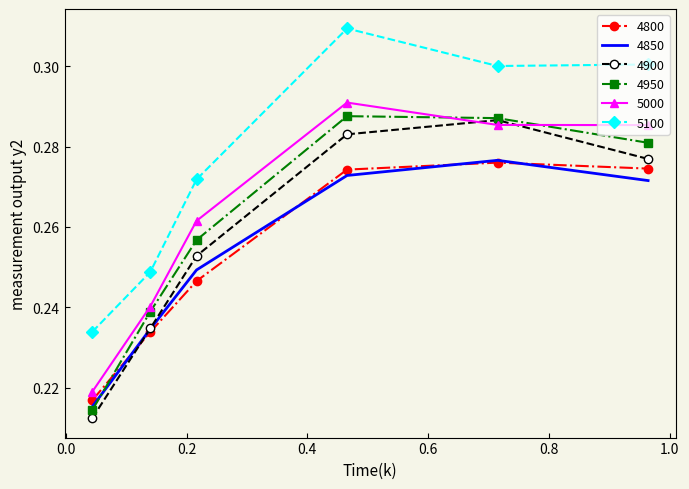

True or false: 5100 and 4950 intersect in this chart.

False